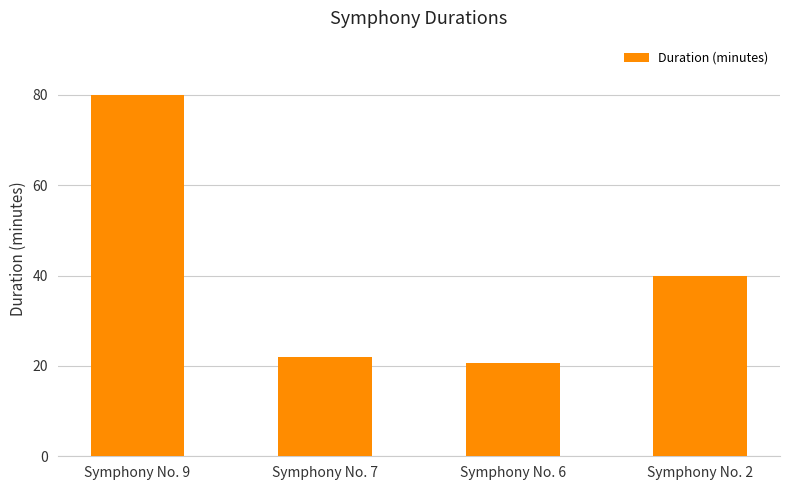

The chart shows a value of 35.1 at Symphony No. 6. True or false?

False